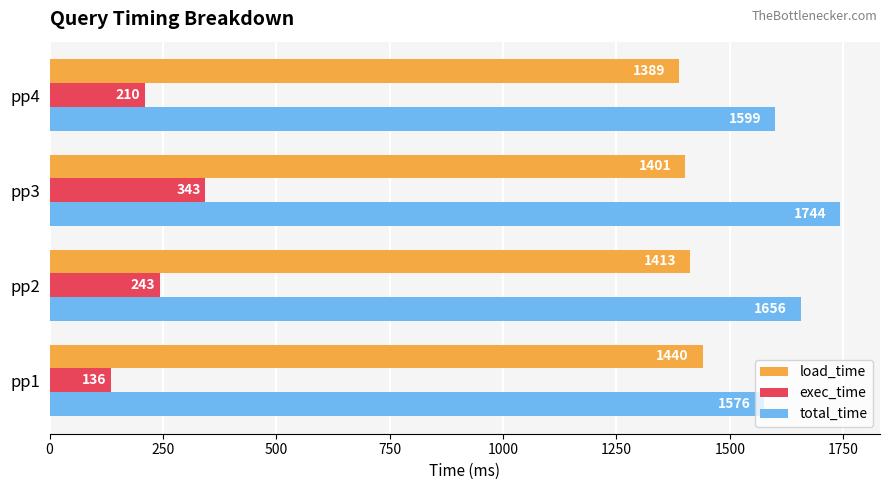

At pp1, list the series in order from smallest to largest.

exec_time, load_time, total_time